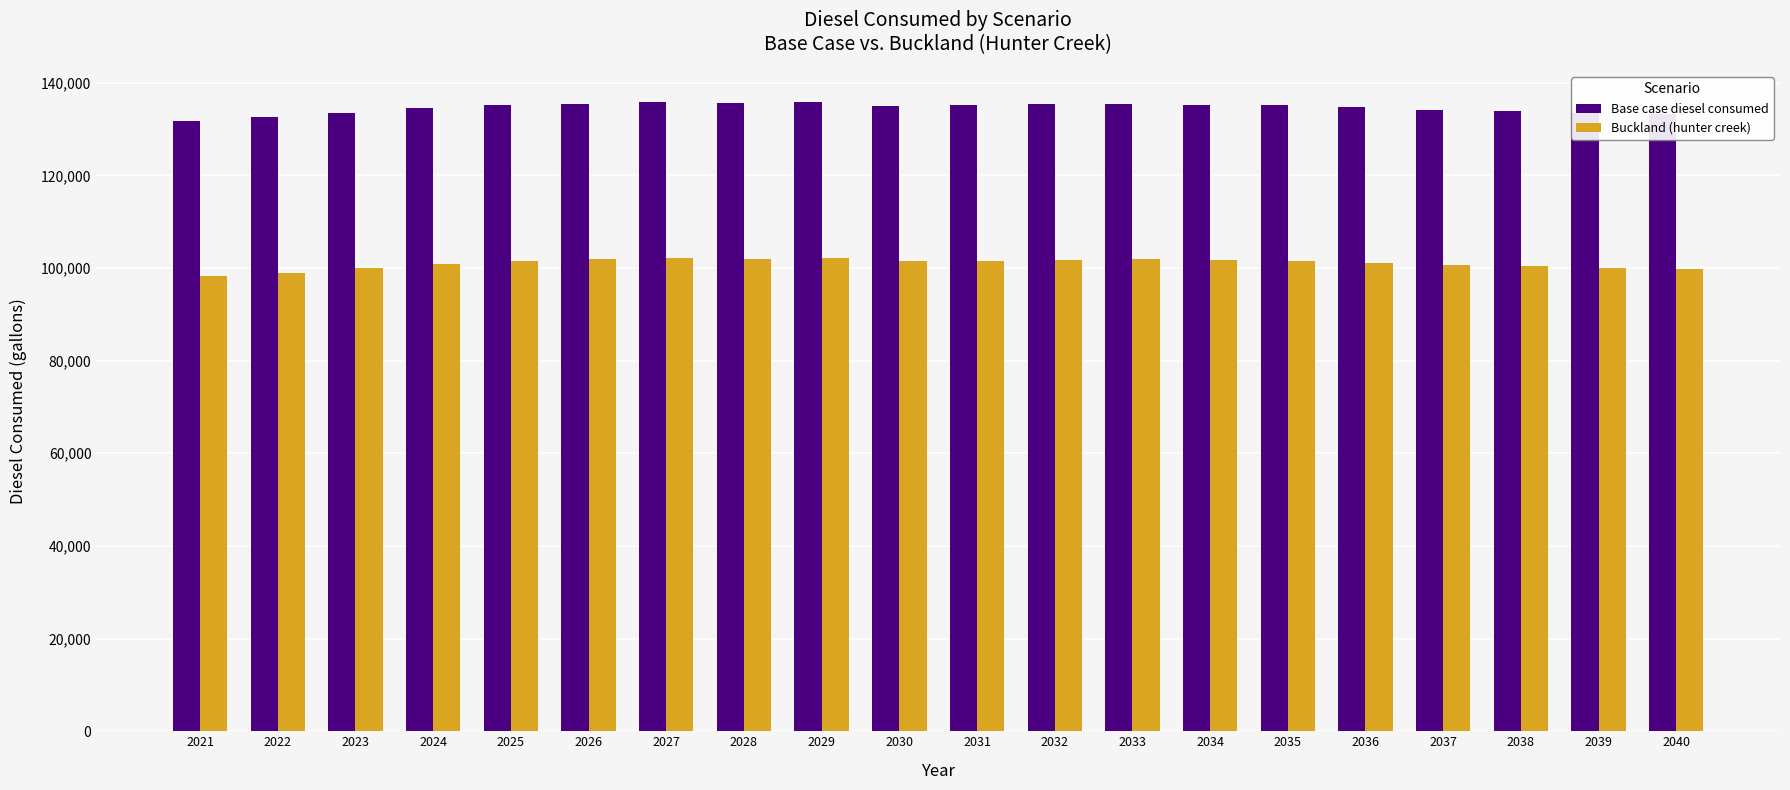

Which series has the largest range (max minus min)?

Base case diesel consumed